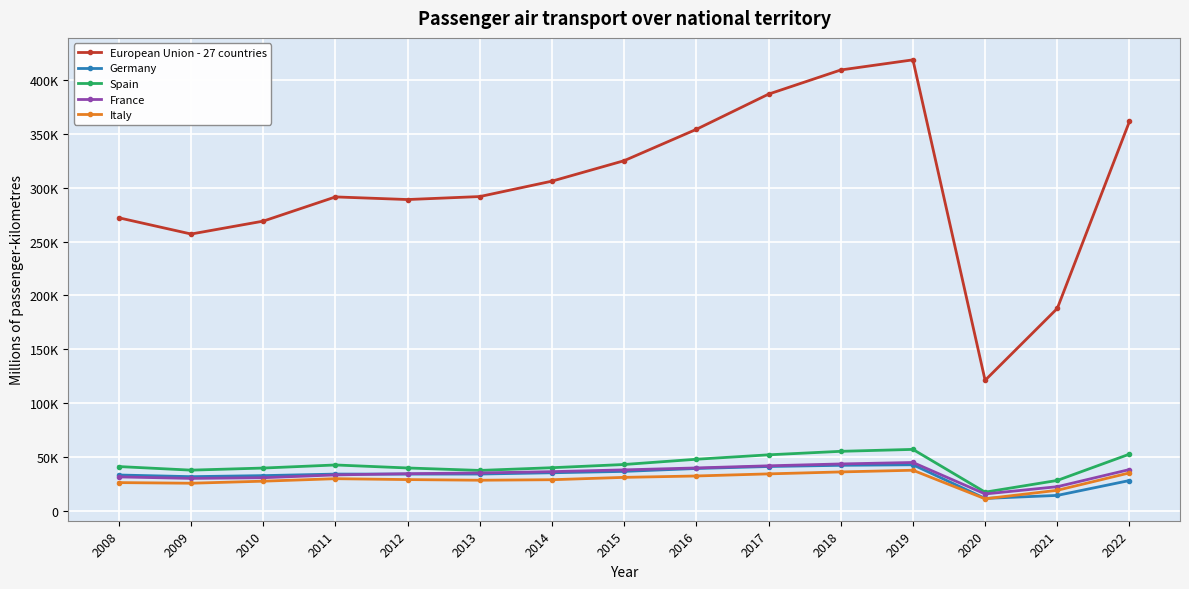

What are all the series names shown in the legend?

European Union - 27 countries, Germany, Spain, France, Italy